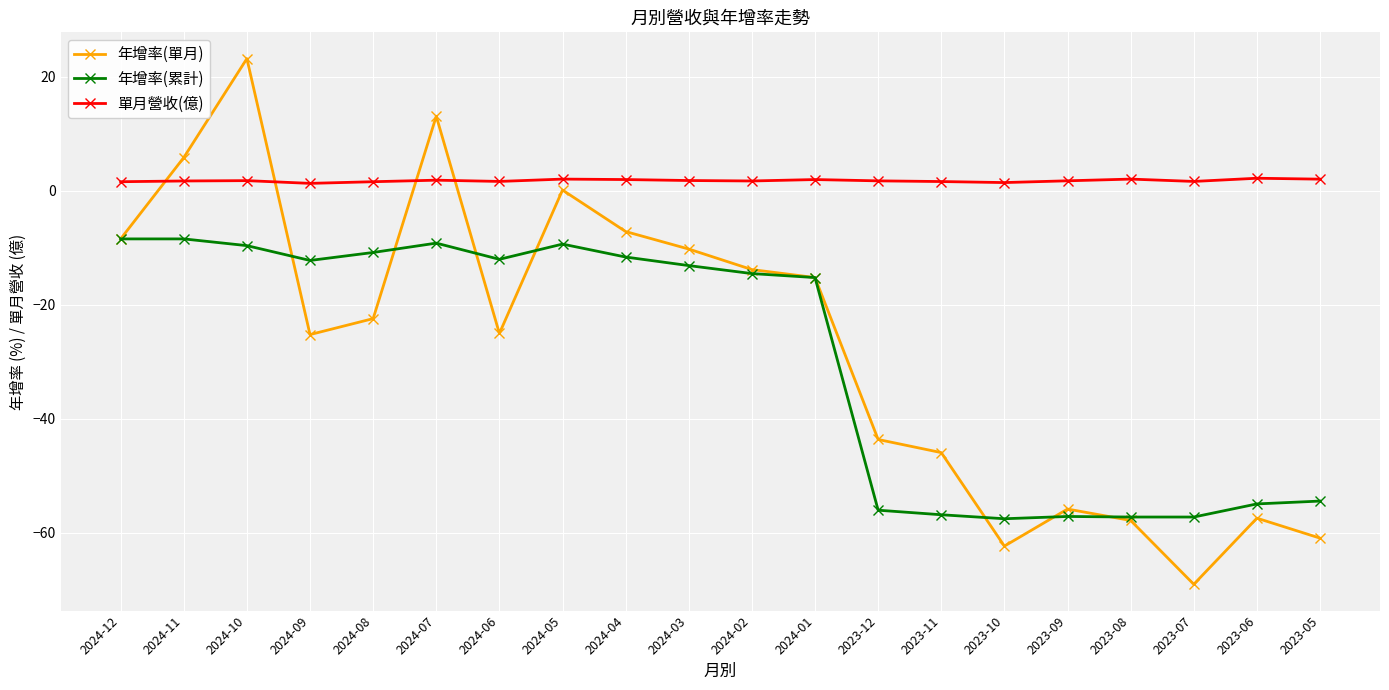

What is the total value across all series at 2023-09?

-111.1